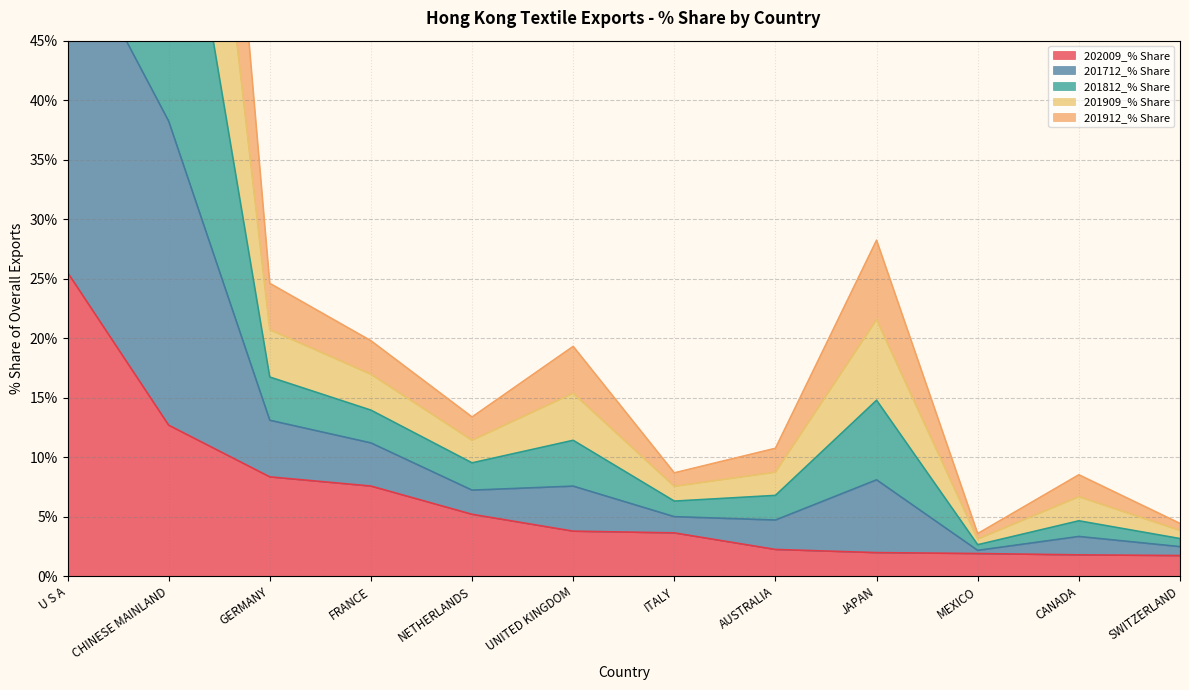

Count the number of categories in the chart.

12